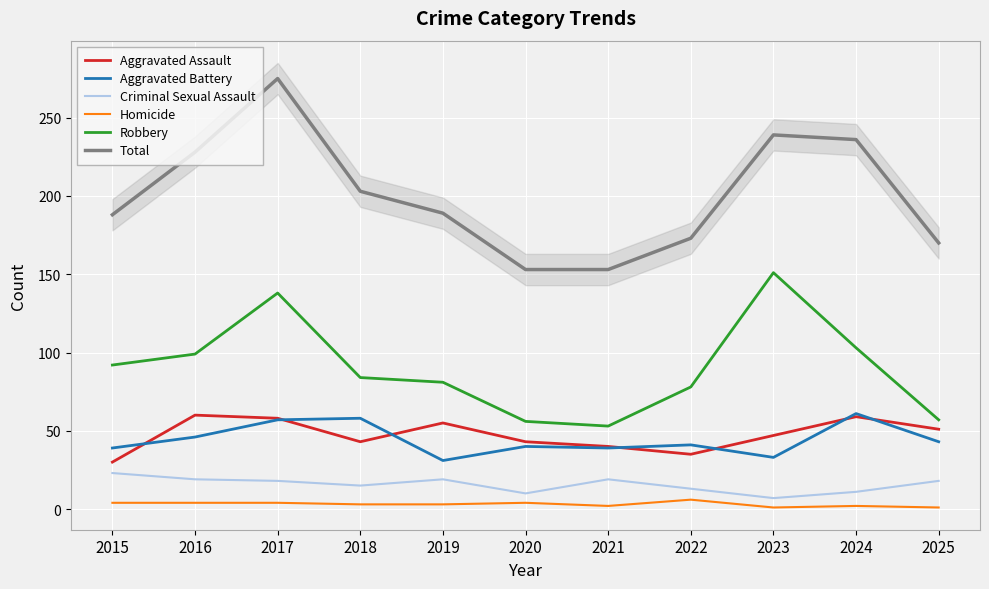

True or false: Total and Homicide cross at least once.

False